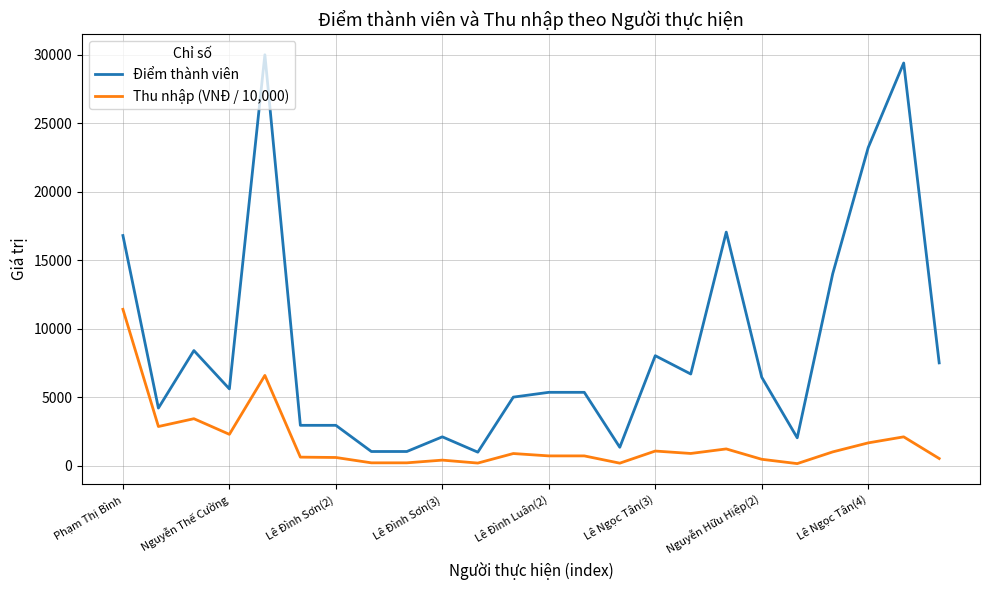

How many values in the Điểm thành viên series are below 5600?

12